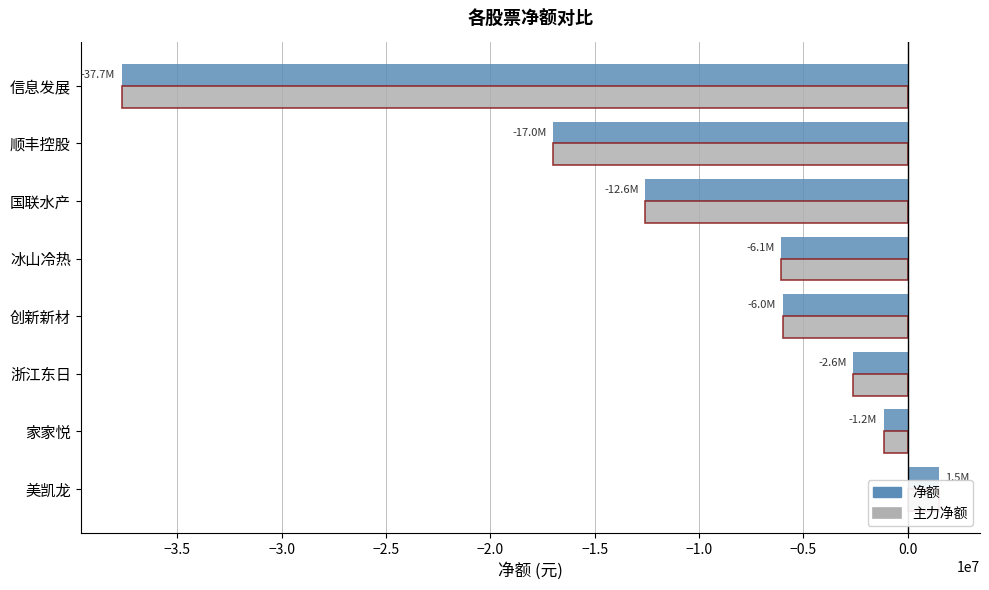

Rank the series at 浙江东日 from lowest to highest value.

净额, 主力净额